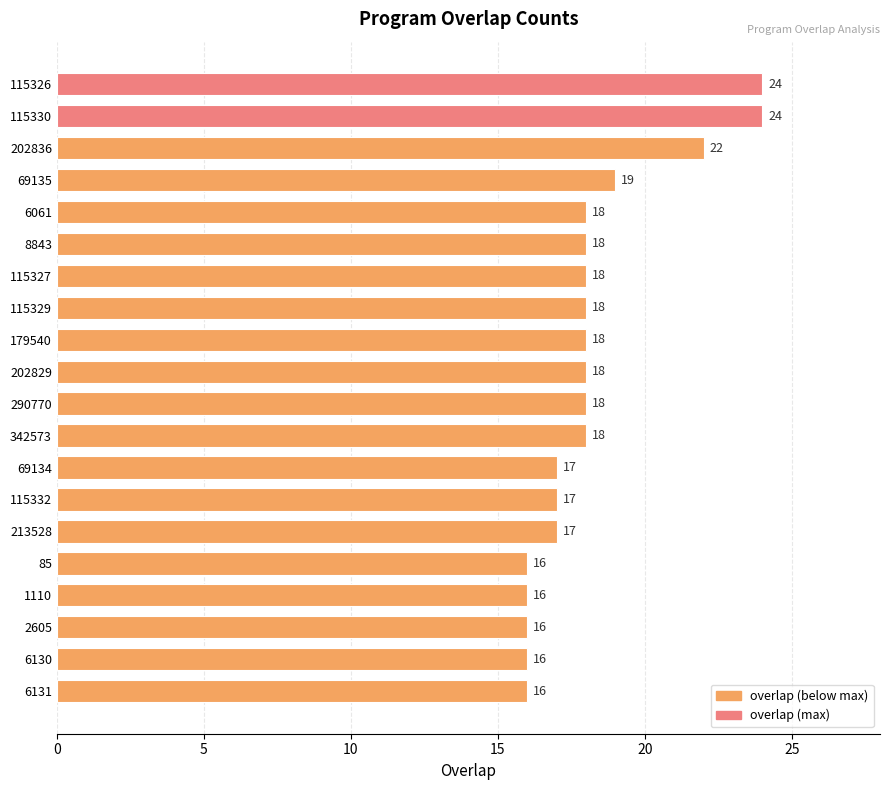

What is the label of the 2nd bar from the bottom?

6130